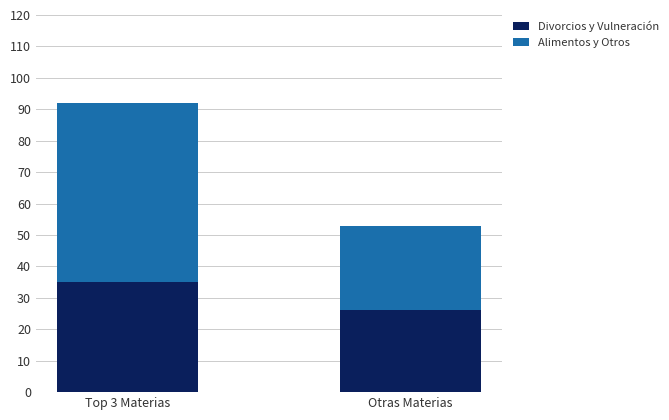

What is the sum of all Divorcios y Vulneración values?

61